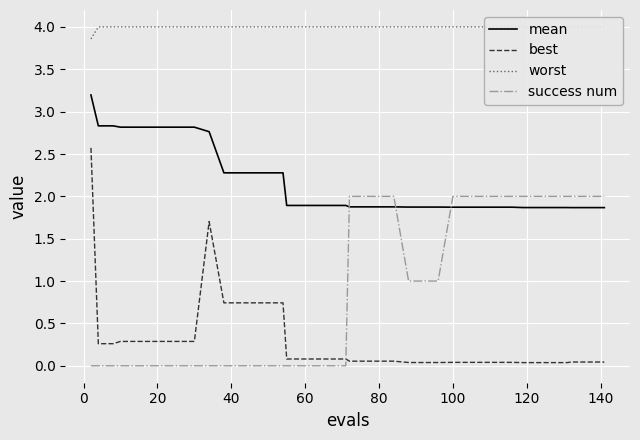

What is the highest value of the success num series?

2.0